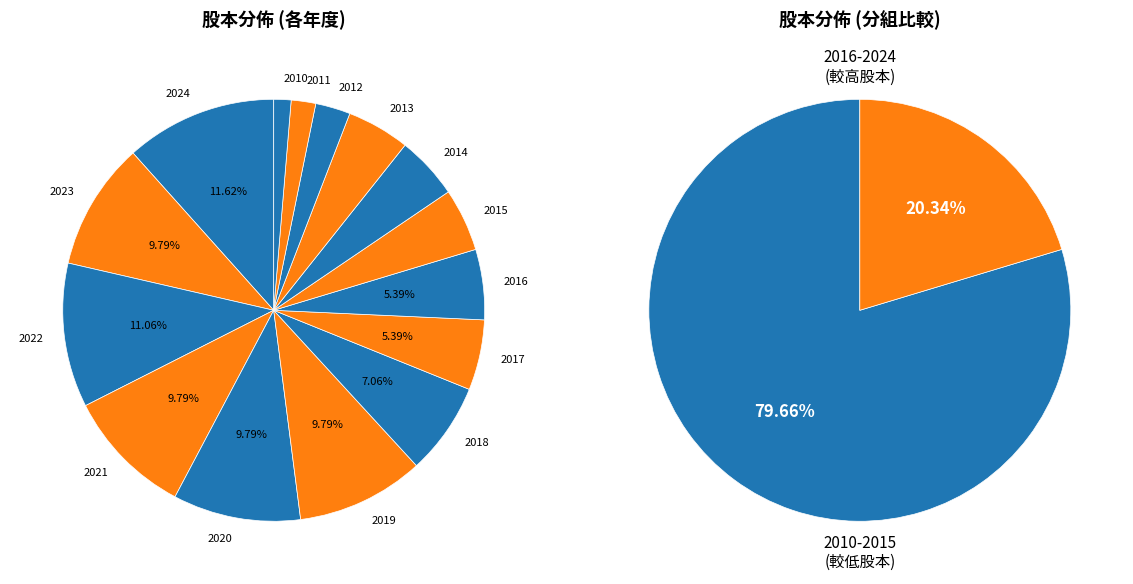

Does 2024 account for over 50% of the chart?

No